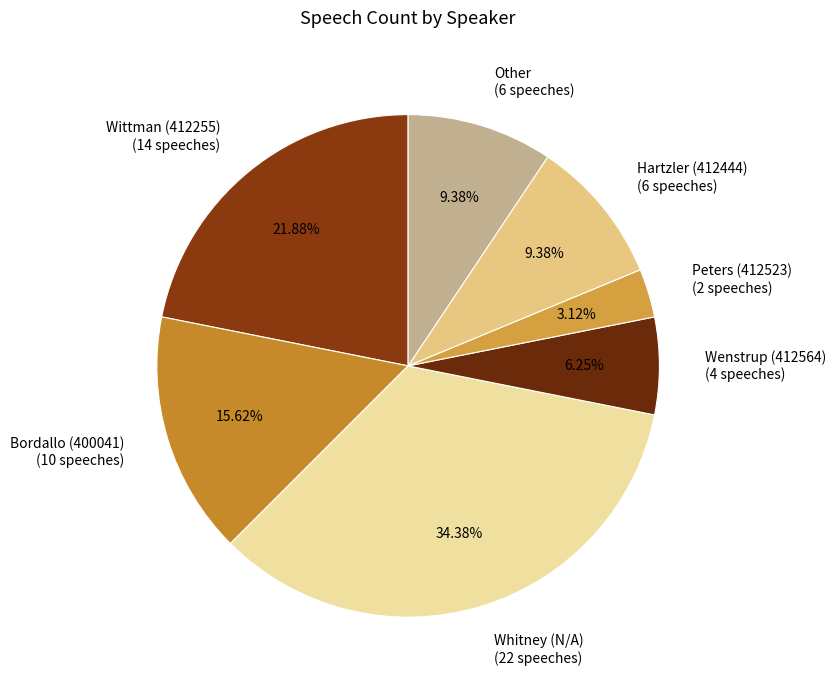

Is the sum of Other and Hartzler (412444) greater than half?

No